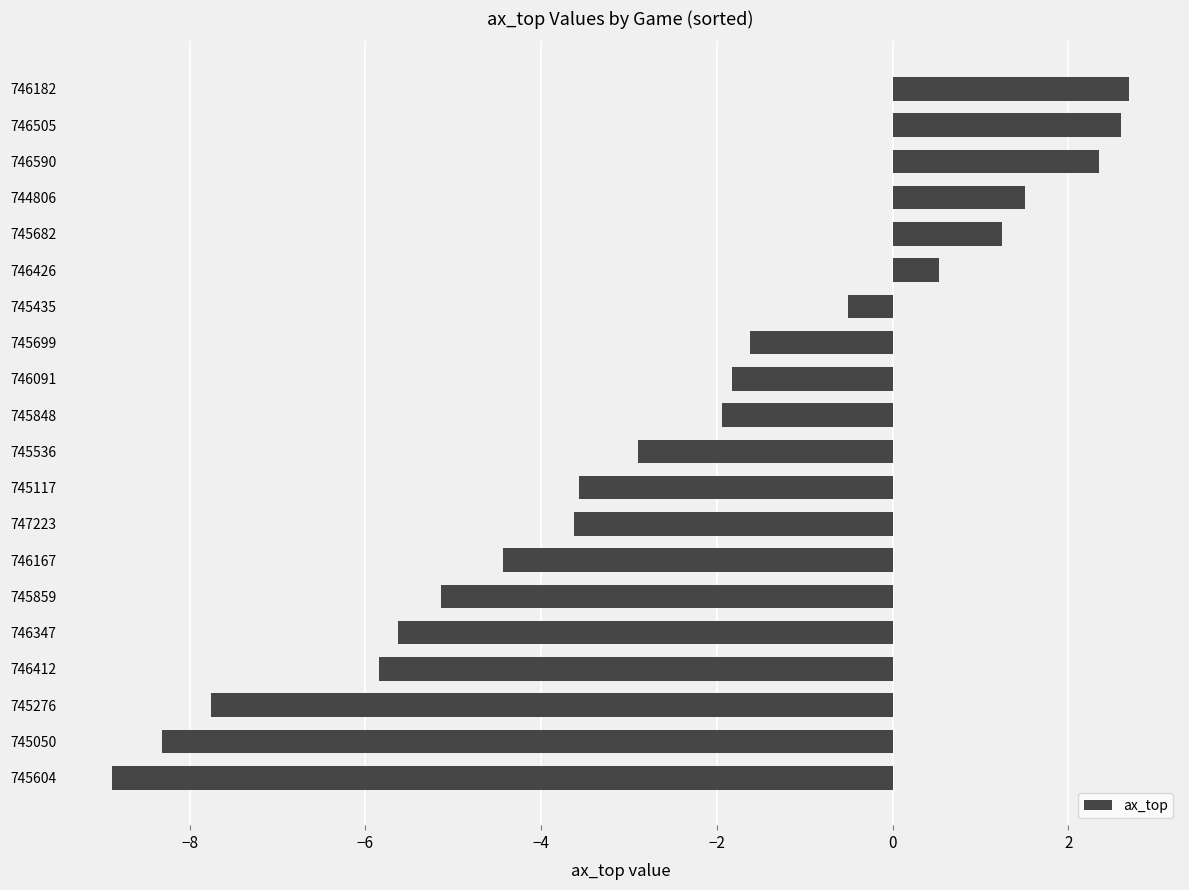

Between 746590 and 747223, which is larger?

746590